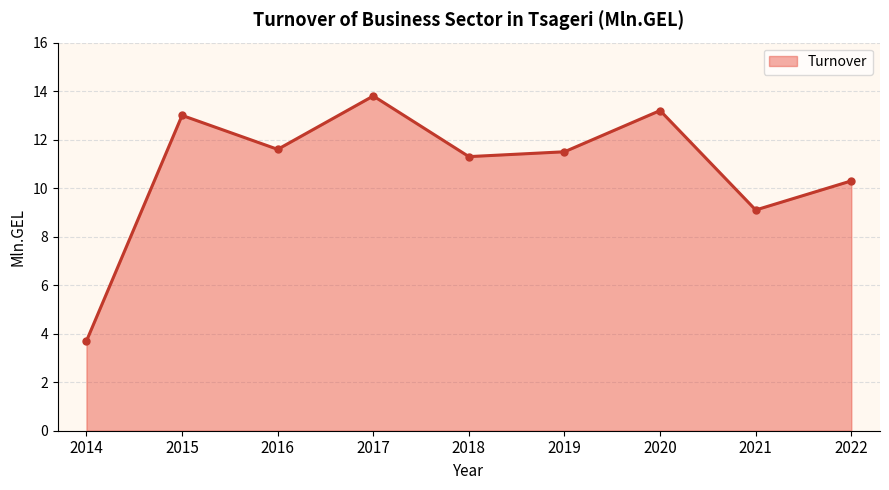

What is the difference between the maximum and minimum values?

10.1